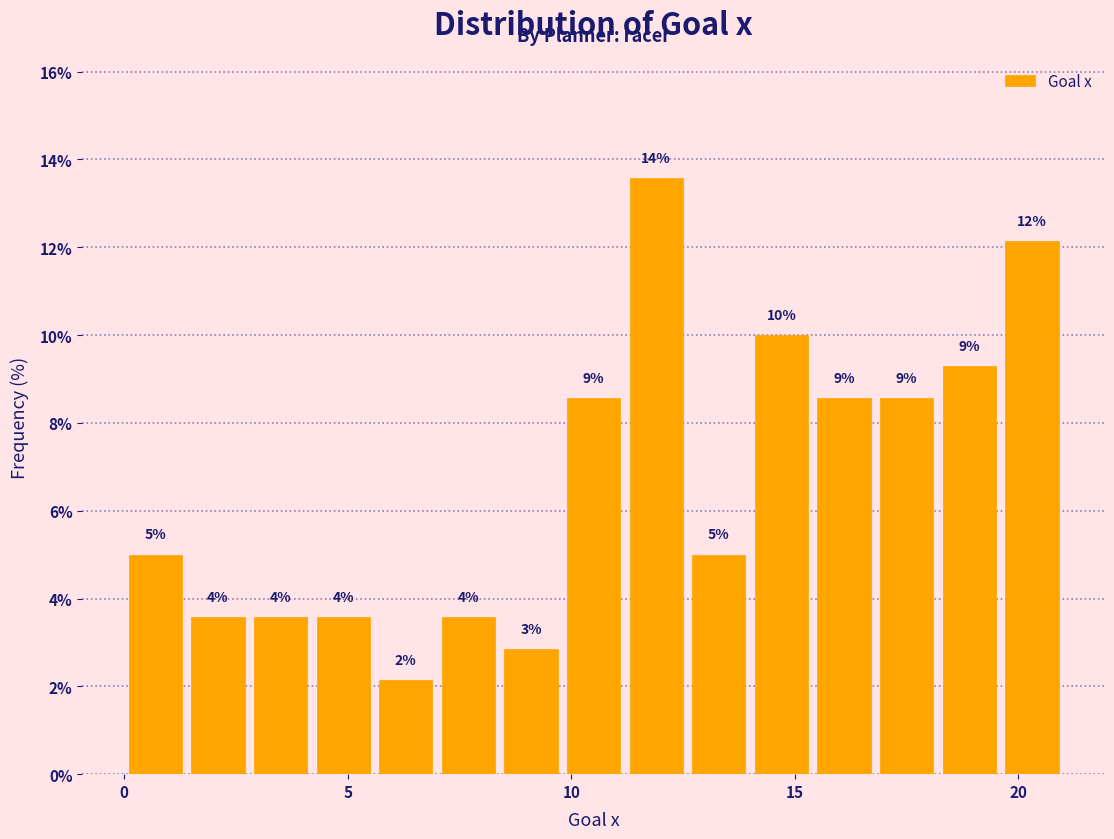

Around what value on the x-axis is the tallest bar? Give the approximate position of its centre, as read against the axis.

12.0